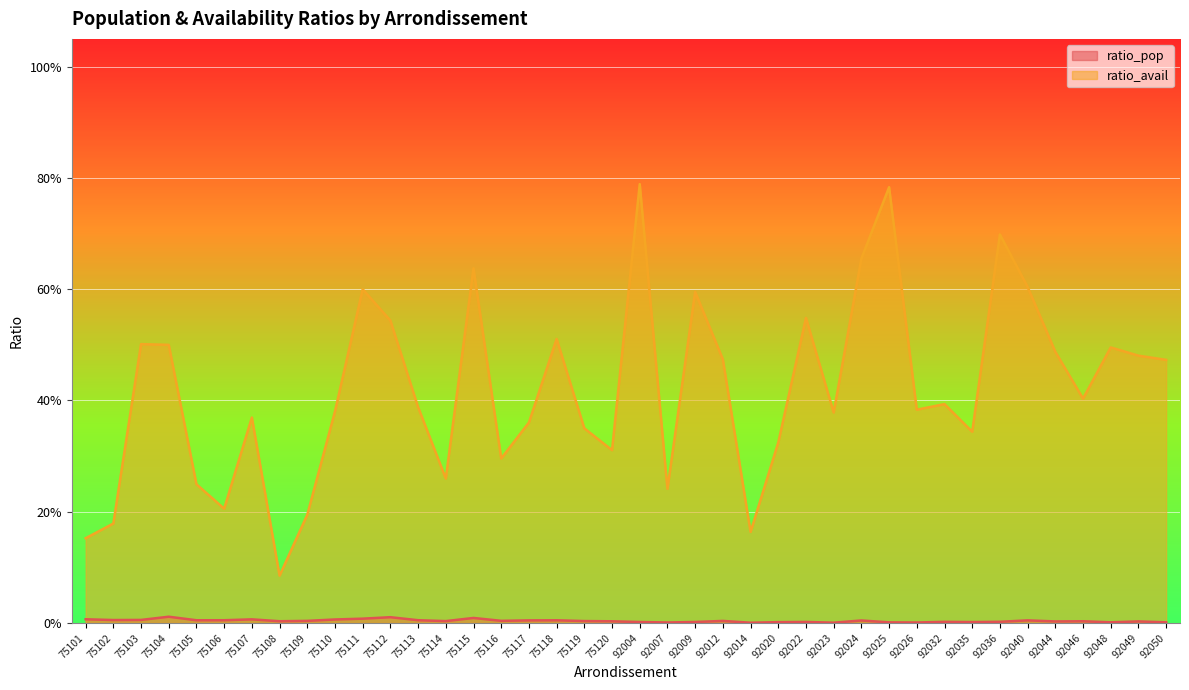

What is the total value across all series at 75108?

0.1